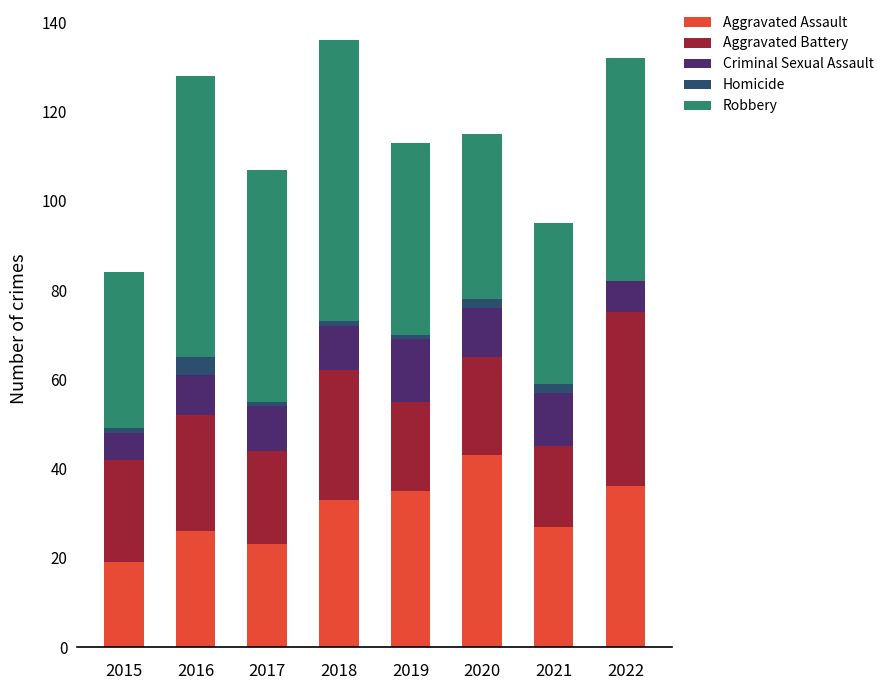

At which label does Aggravated Assault reach its peak?

2020